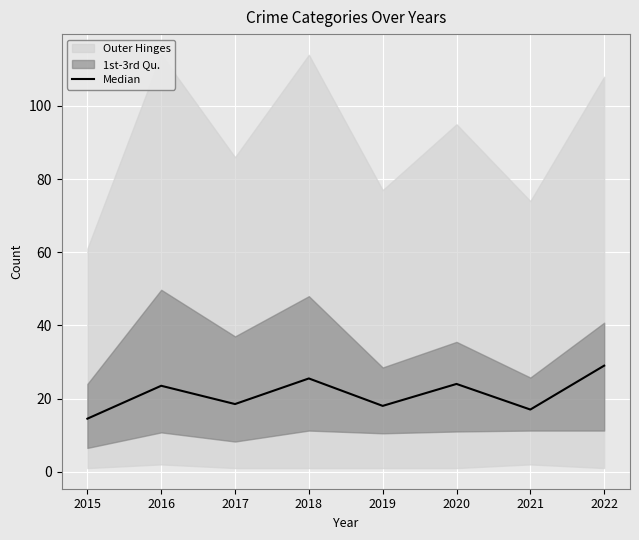

Which label corresponds to the largest value in the chart?

2022